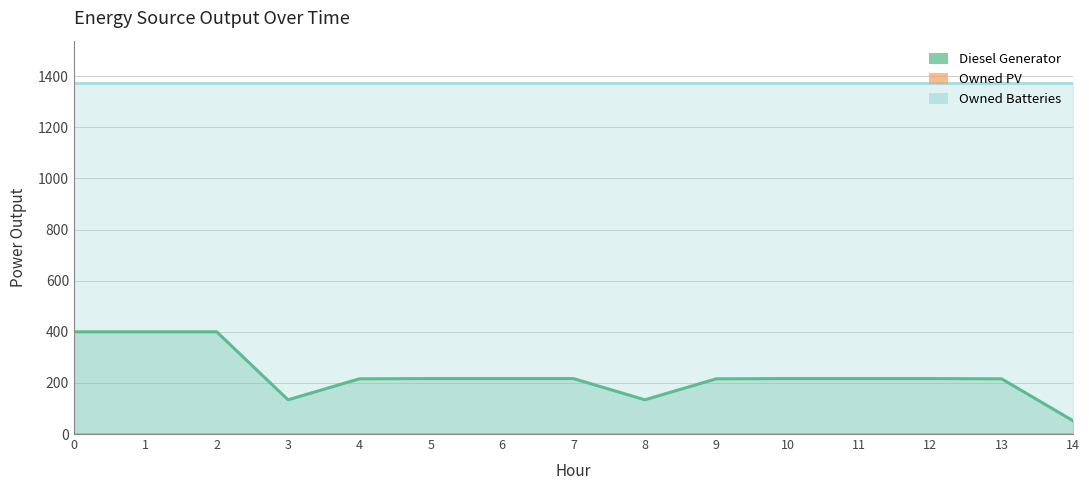

List the series in order of their overall mean, lowest first.

Owned PV, Diesel Generator, Owned Batteries